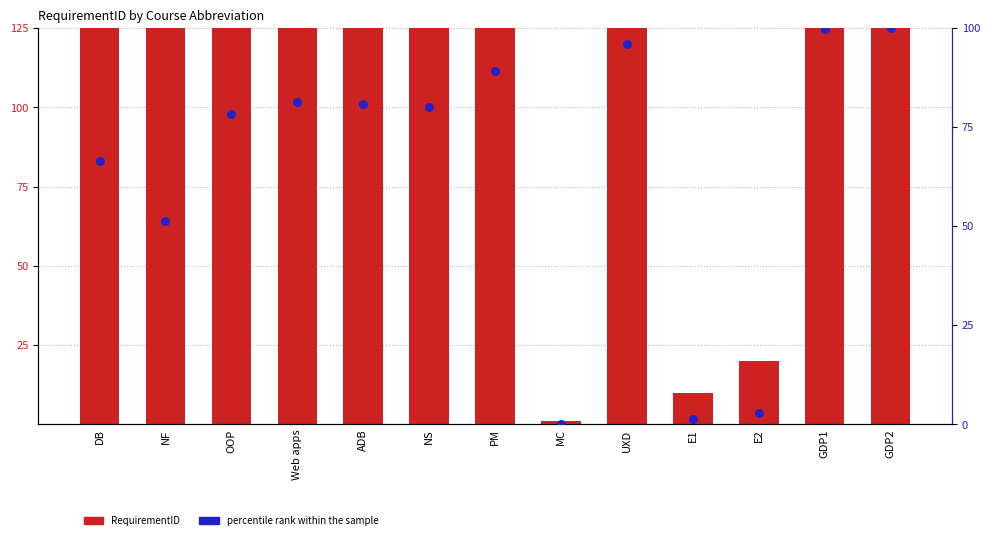

What is the total value across all series at PM?

707.3